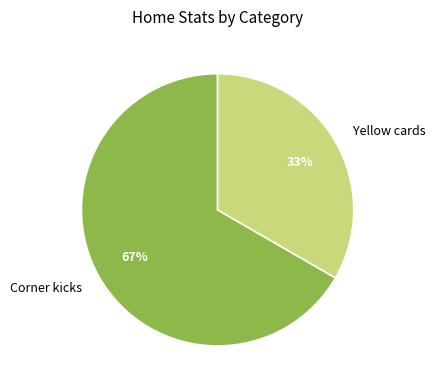

Do Corner kicks and Yellow cards together represent more than half of the pie?

Yes